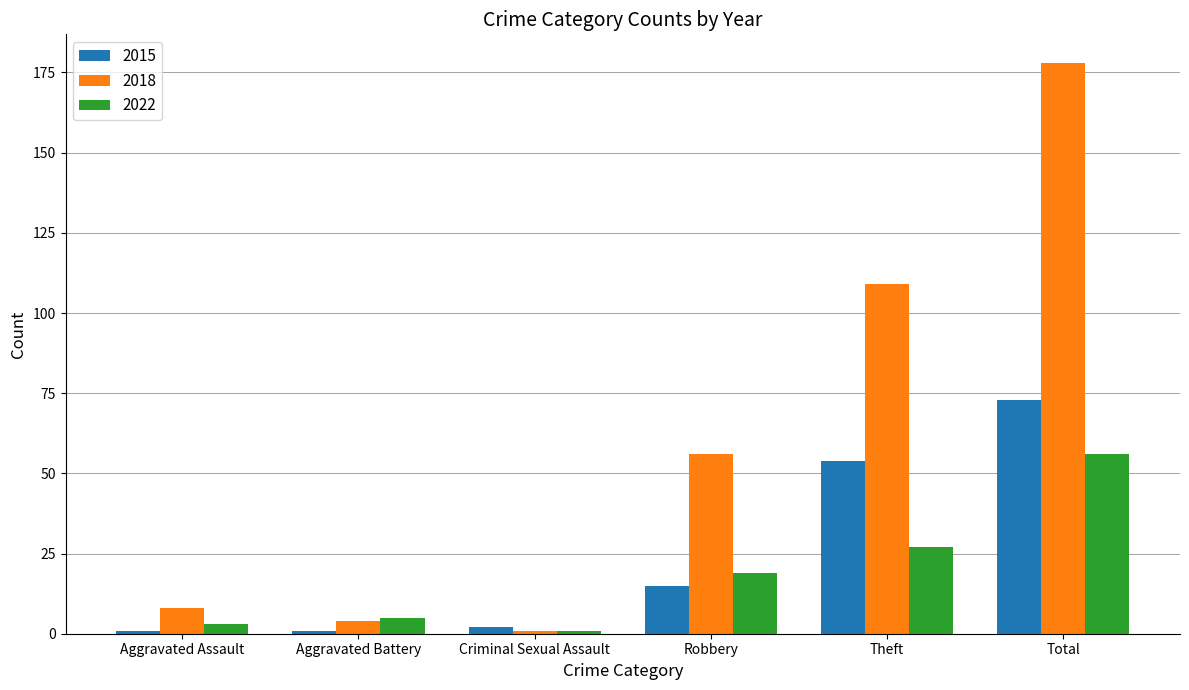

List the labels in order of 2018 value, smallest first.

Criminal Sexual Assault, Aggravated Battery, Aggravated Assault, Robbery, Theft, Total